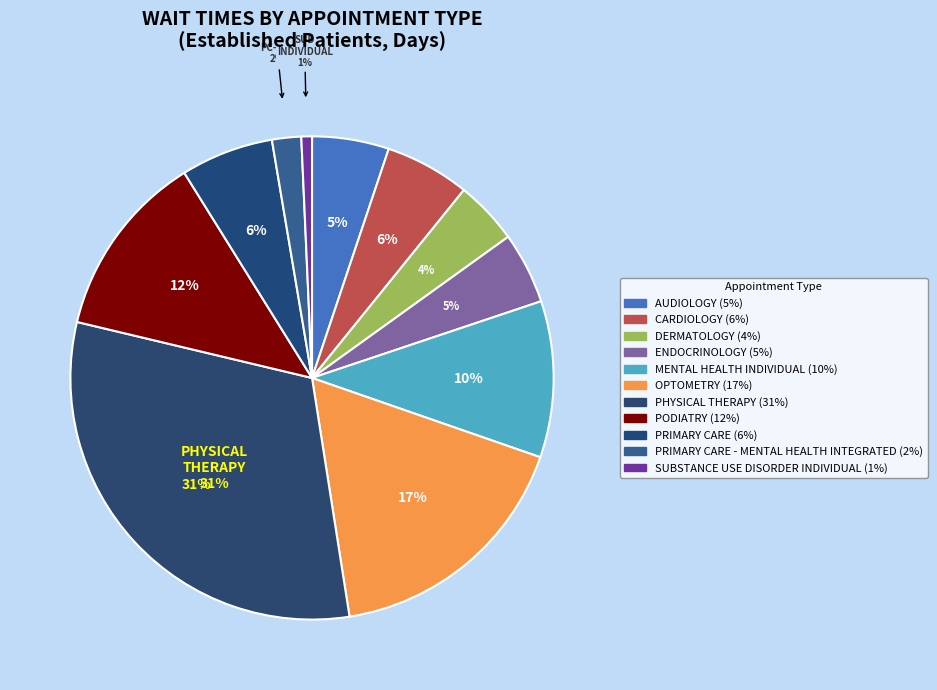

Between DERMATOLOGY and ENDOCRINOLOGY, which is larger?

ENDOCRINOLOGY